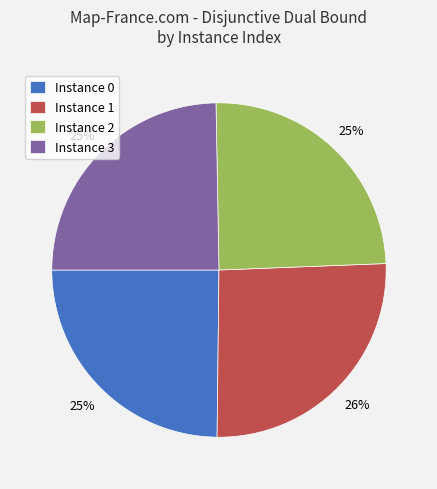

The Instance 3 slice represents 38% of the pie. True or false?

False